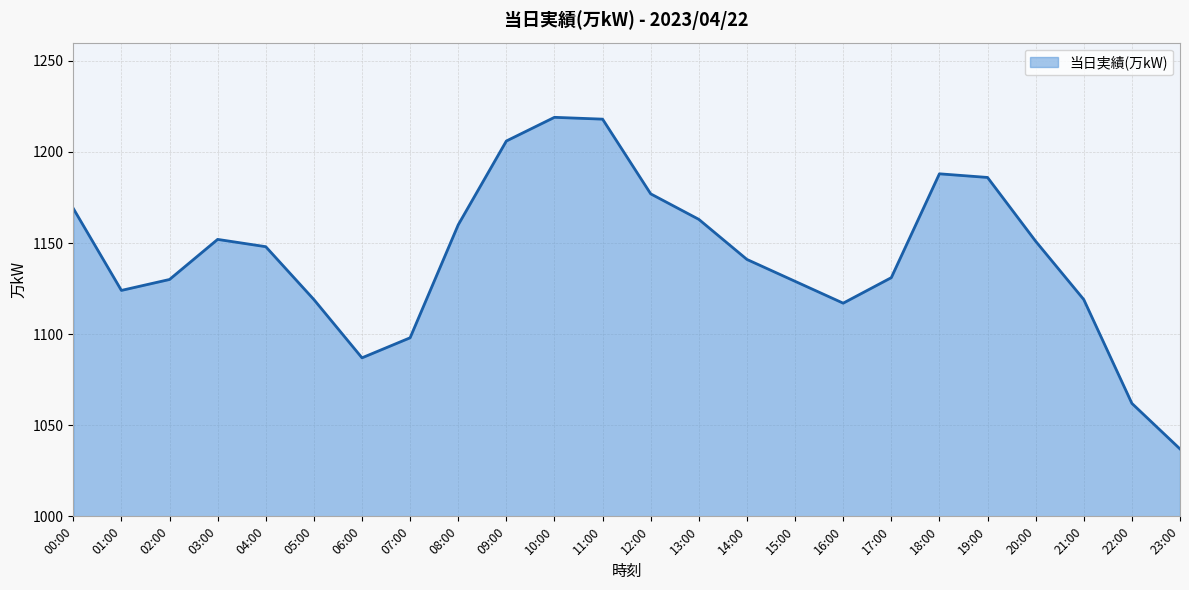

What is the difference between the second highest and second lowest values?

156